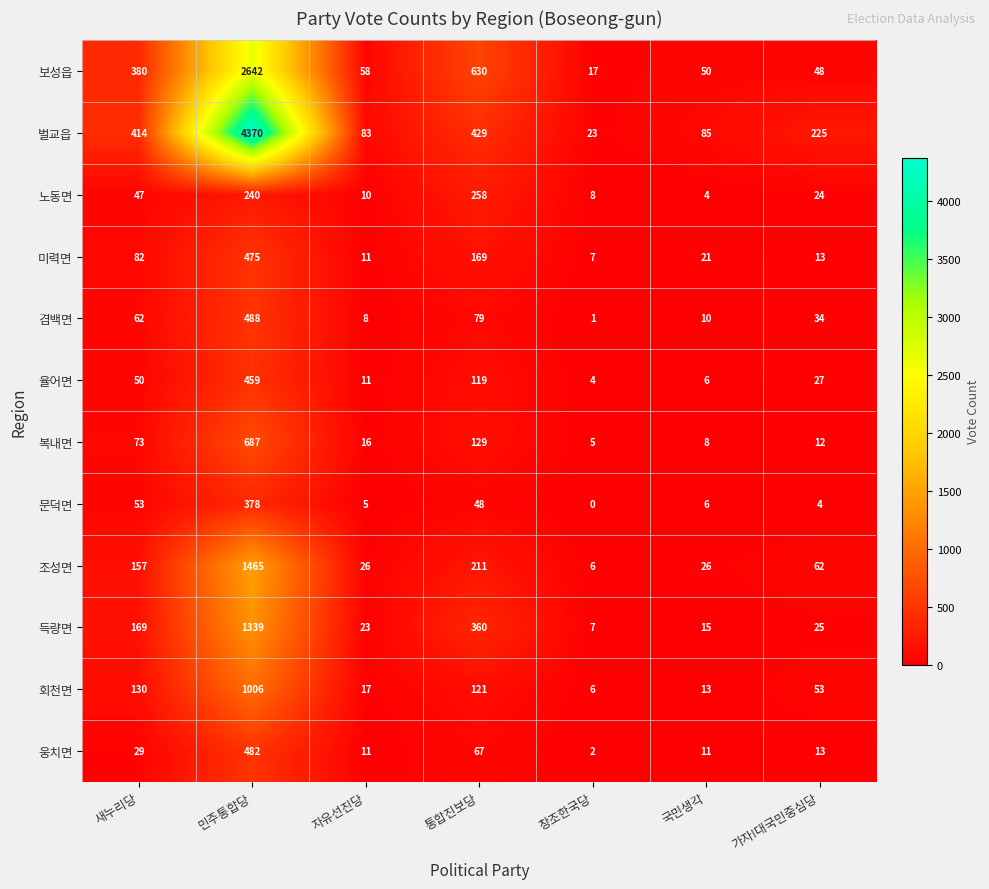

At 민주통합당, list the series in order from largest to smallest.

벌교읍, 보성읍, 조성면, 득량면, 회천면, 복내면, 겸백면, 웅치면, 미력면, 율어면, 문덕면, 노동면